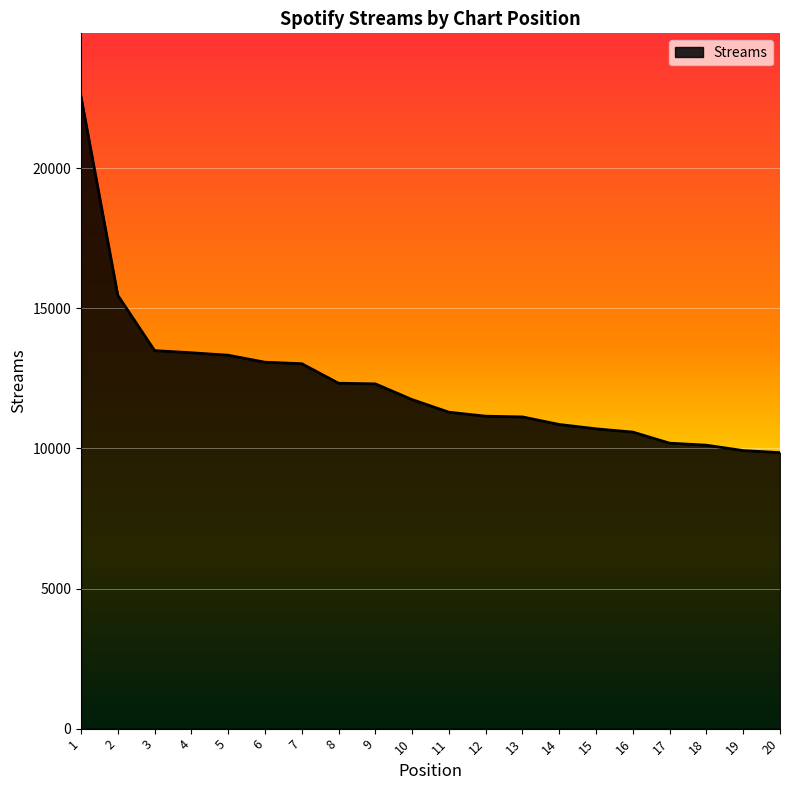

What is the difference between the maximum and minimum values?

12711